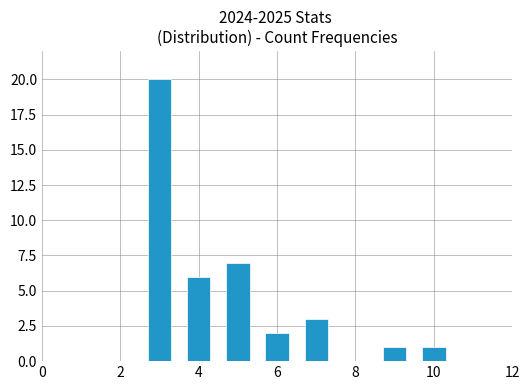

What is the value of the 5th bar from the left?

3